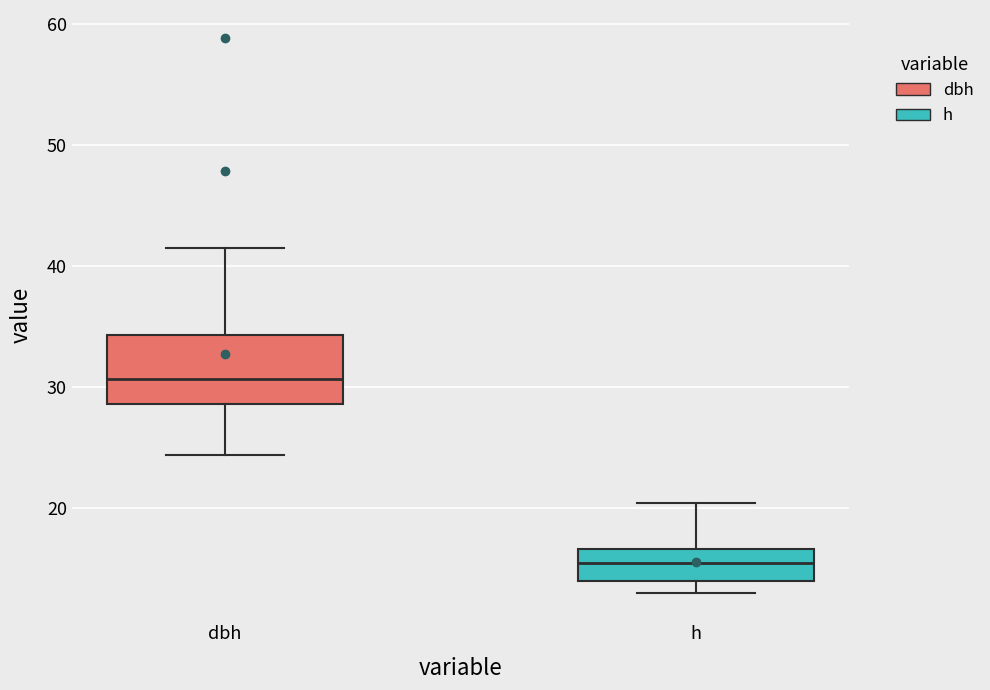

Where does the upper whisker of the box for dbh end on the y-axis? The values are not printed on the chart, so give them approximately, as read against the axis.

42